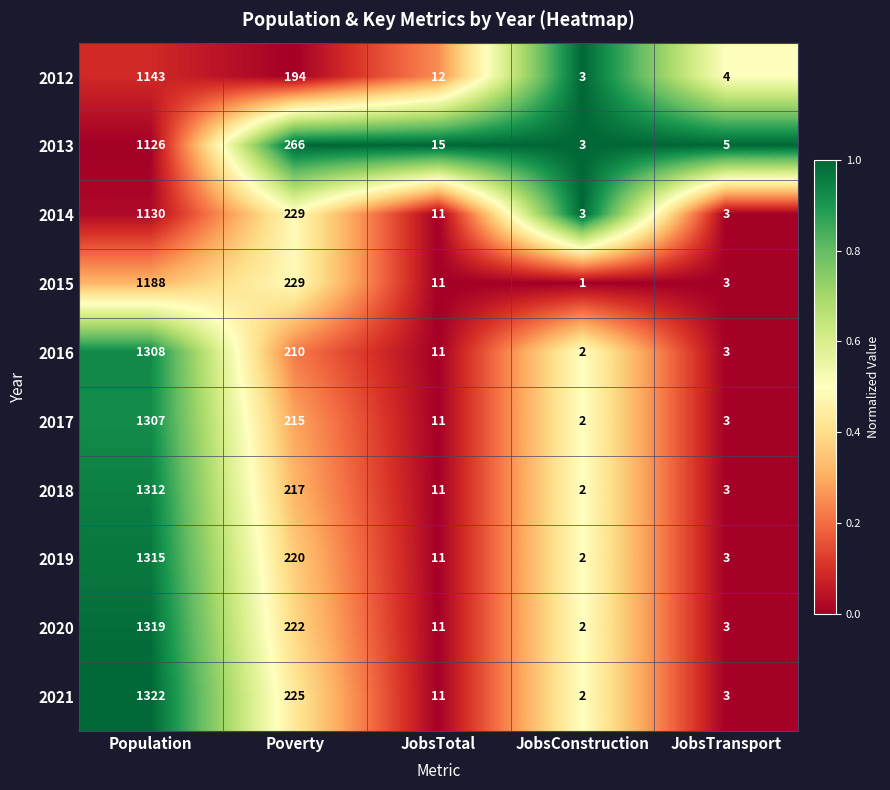

Which series has the largest range (max minus min)?

2021